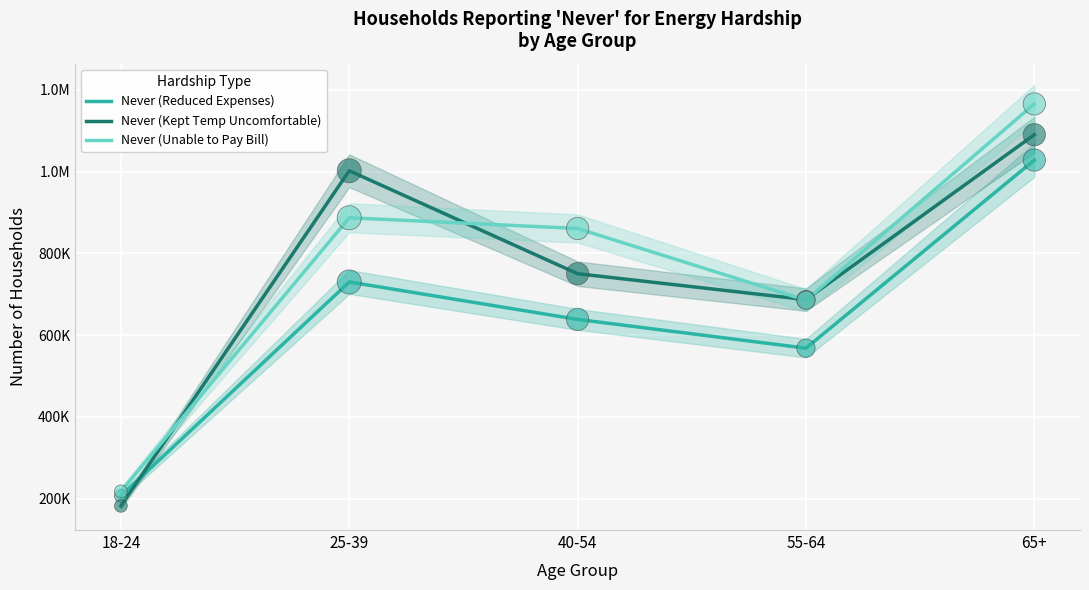

What is the total value across all series at 55-64?

1940316